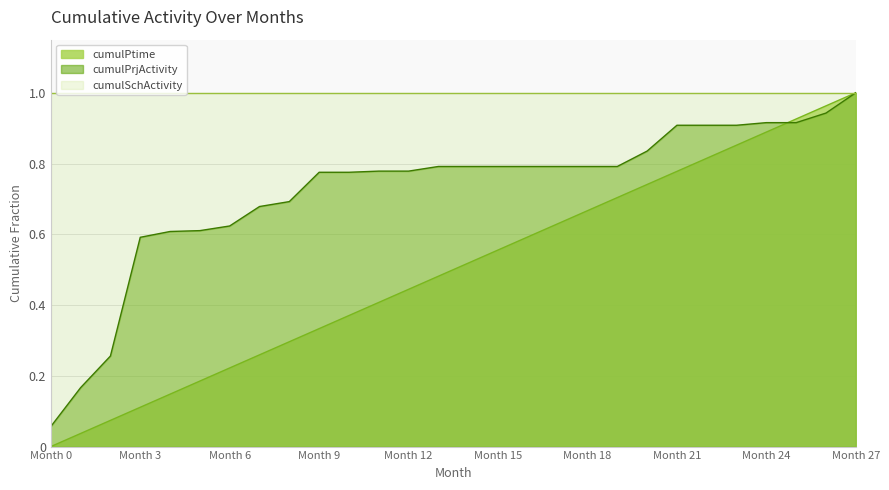

True or false: cumulPtime and cumulPrjActivity cross at least once.

True